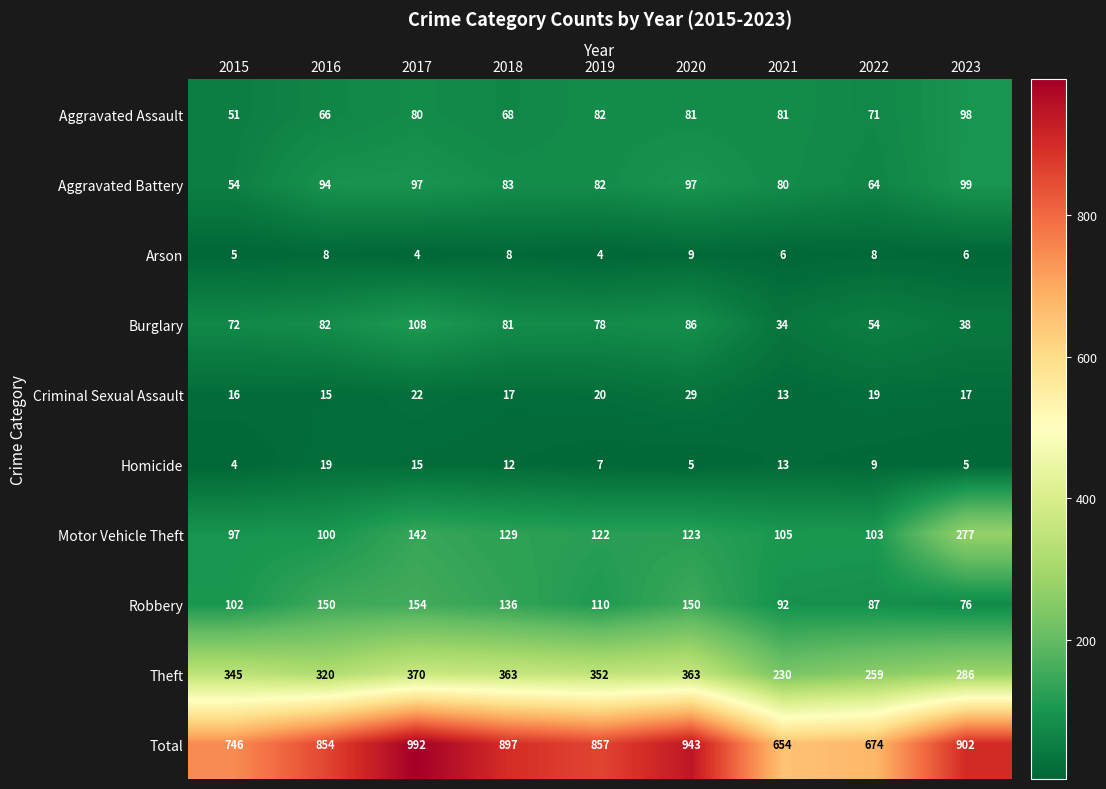

What is the sum of all Arson values?

58